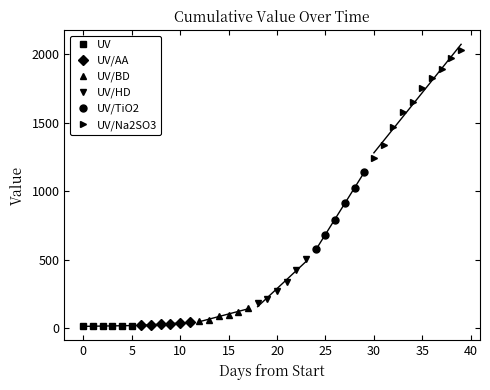

True or false: UV has more than 2 points higher than both neighbors.

False